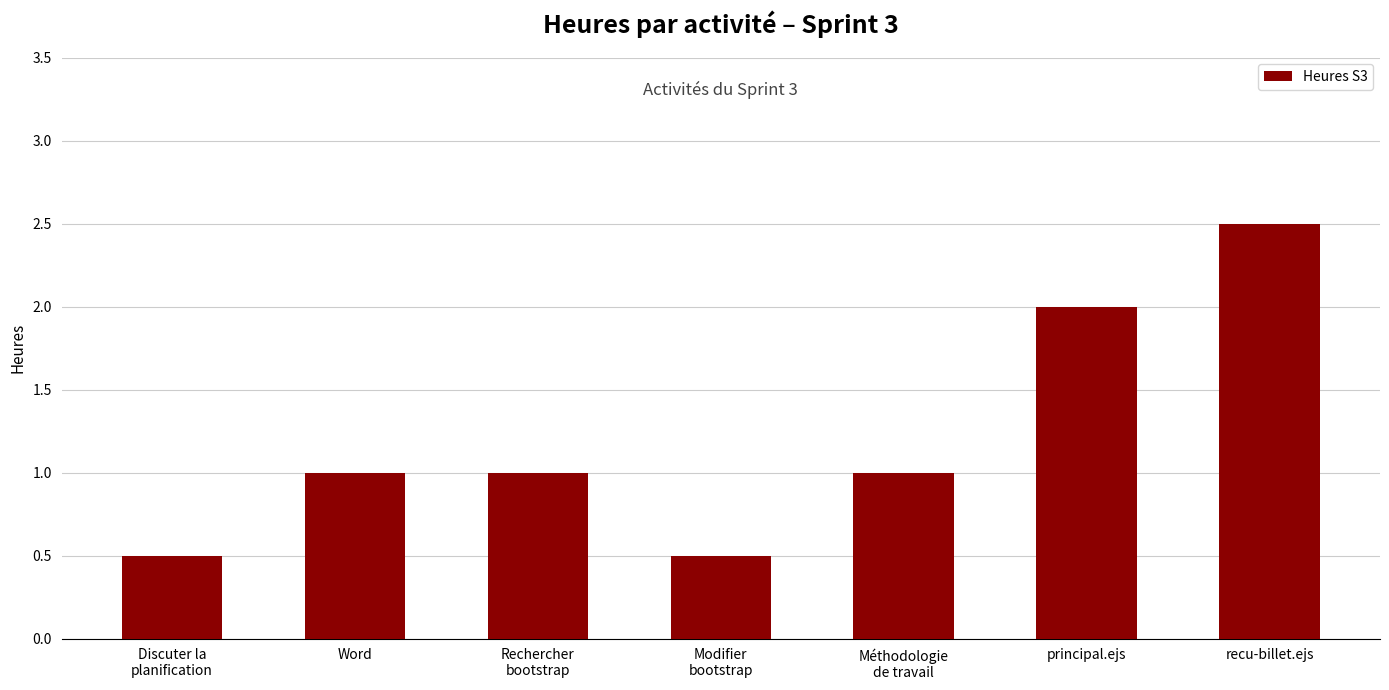

What is the difference between the maximum and minimum values?

2.0